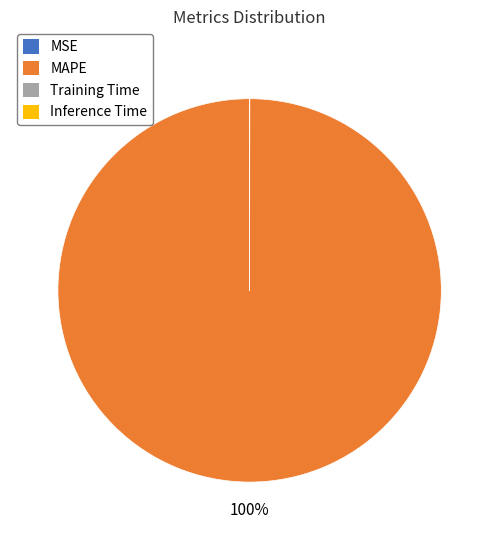

Which category has the biggest portion of the pie?

MAPE